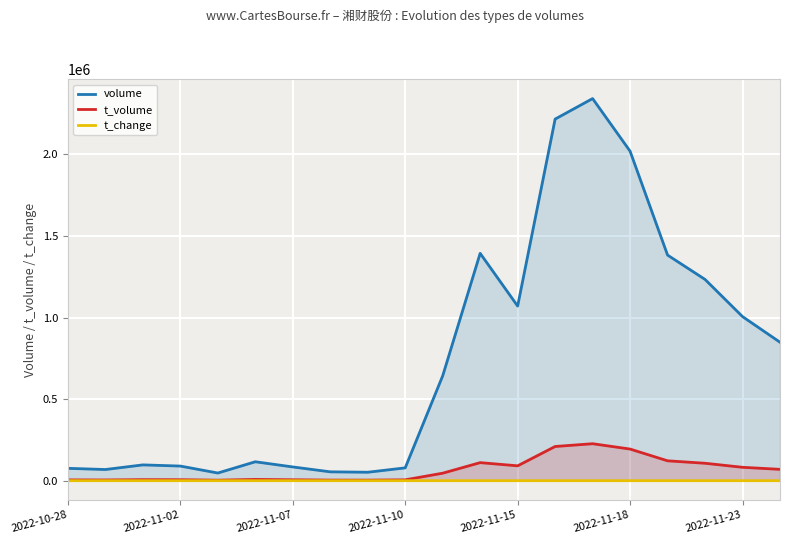

What is the minimum value shown in the chart?

0.4